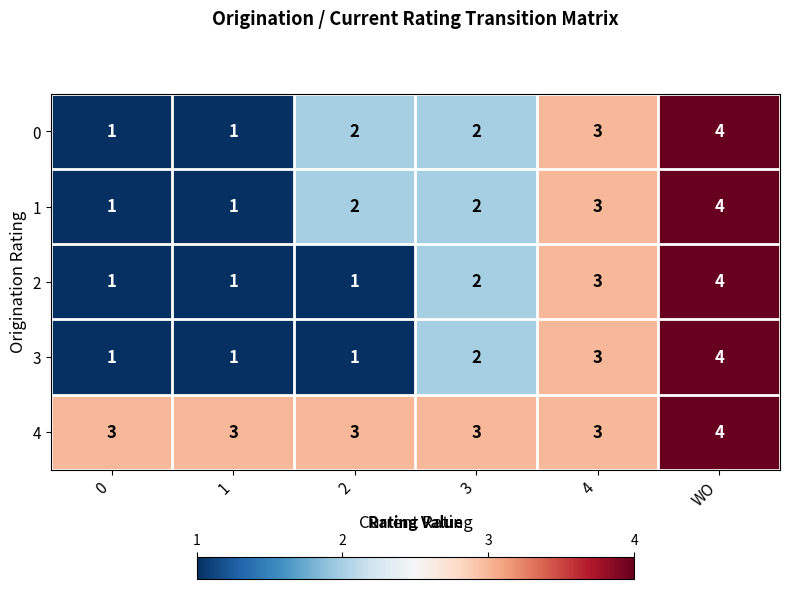

At which label is 3 closest to 2?

3